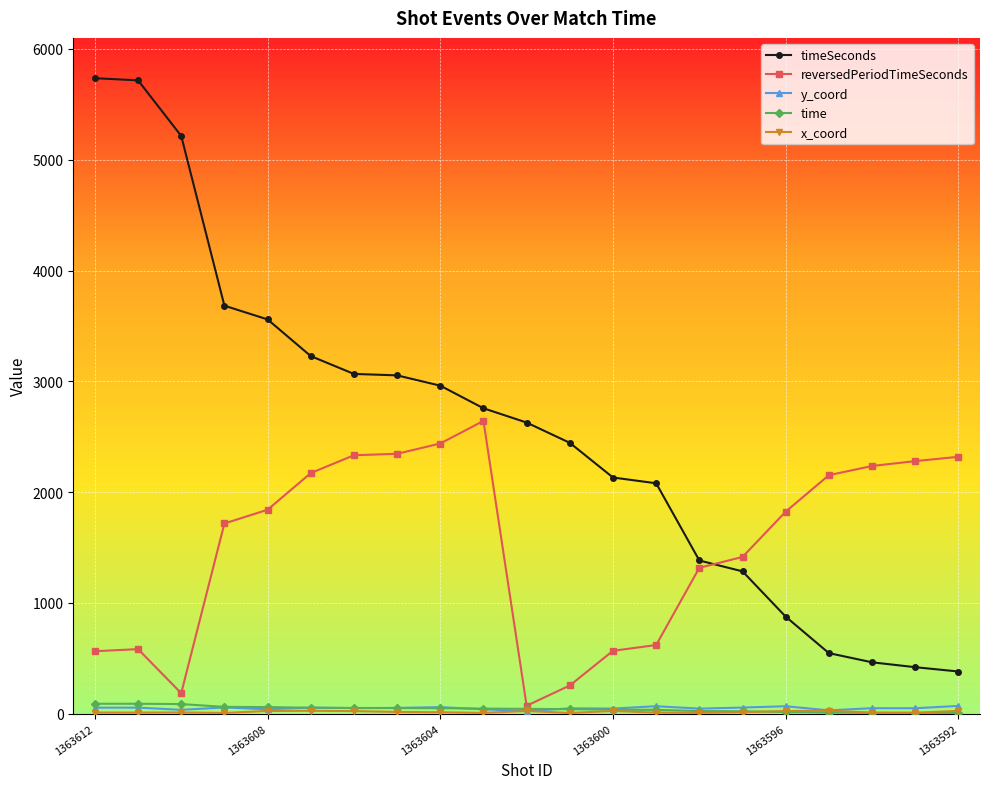

What is the greatest value displayed?

5736.0